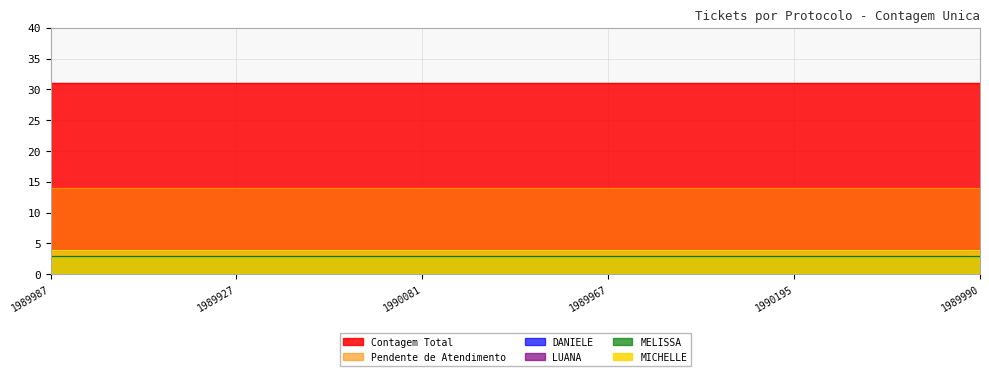

Reading left to right, list all the values displayed in this chart.

Pendente de Atendimento: 14	14	14	14	14	14	14	14	14	14	14	14	14	14	14	14	14	14	14	14	14
Contagem Total: 31	31	31	31	31	31	31	31	31	31	31	31	31	31	31	31	31	31	31	31	31
DANIELE: 3	3	3	3	3	3	3	3	3	3	3	3	3	3	3	3	3	3	3	3	3
LUANA: 4	4	4	4	4	4	4	4	4	4	4	4	4	4	4	4	4	4	4	4	4
MELISSA: 3	3	3	3	3	3	3	3	3	3	3	3	3	3	3	3	3	3	3	3	3
MICHELLE: 4	4	4	4	4	4	4	4	4	4	4	4	4	4	4	4	4	4	4	4	4